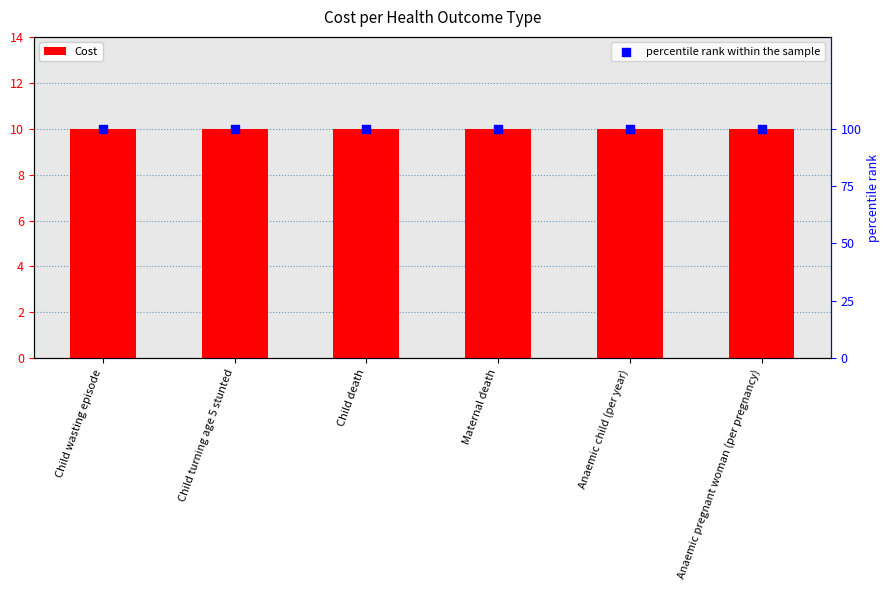

Which series reaches the minimum Y coordinate?

Cost